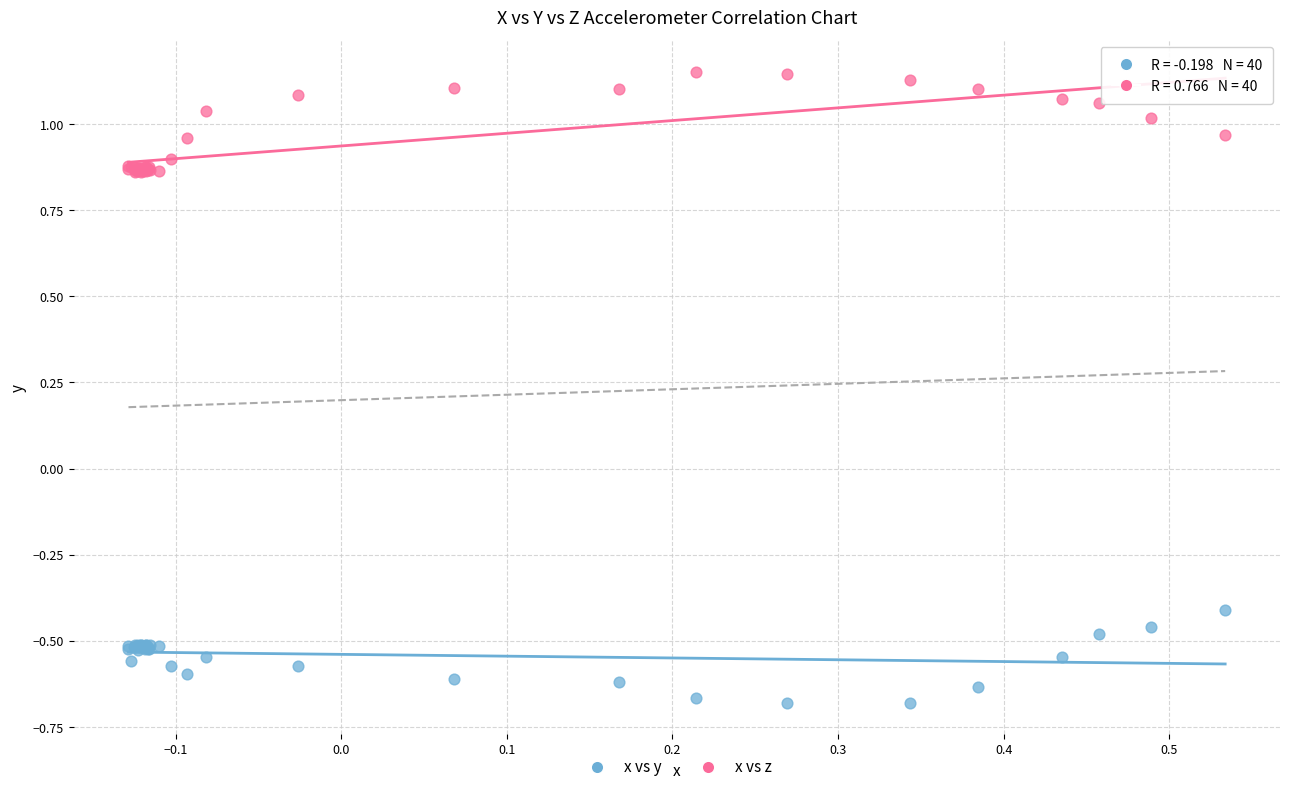

Which series contains the highest Y value?

x vs z